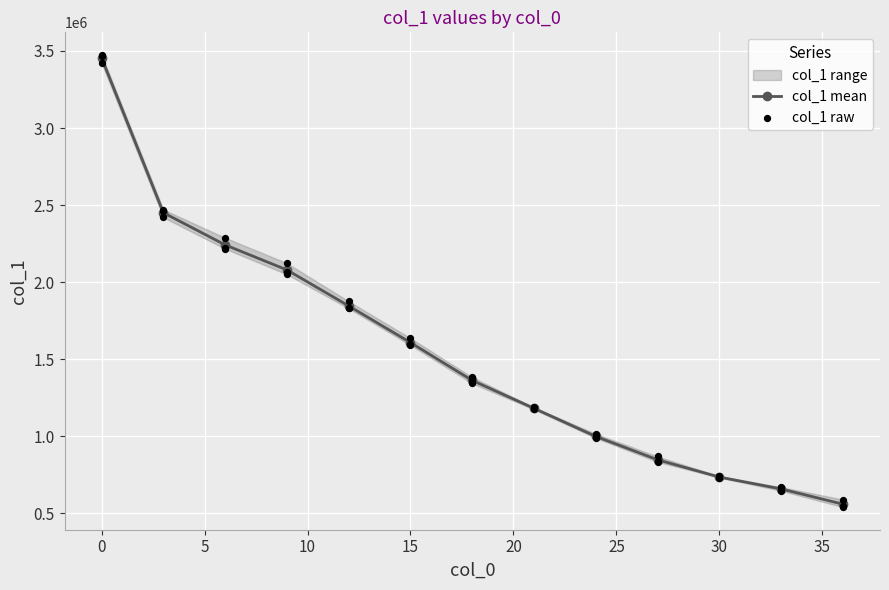

True or false: col_1 mean has more than 0 interior local peaks.

False